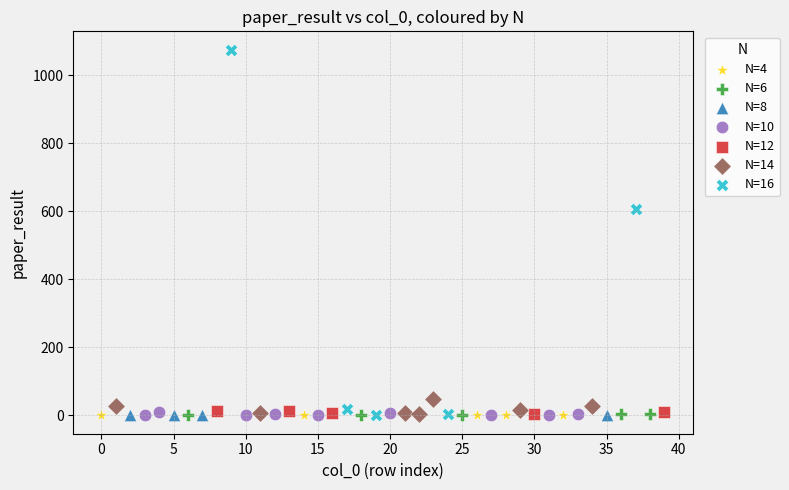

Which series contains the highest Y value?

N=16